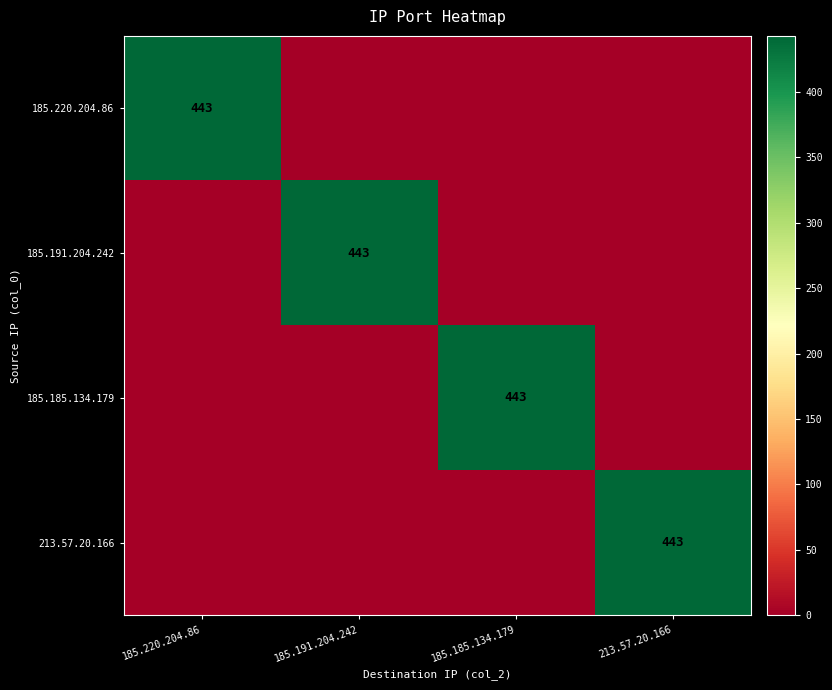

The value of 185.191.204.242 at 185.191.204.242 is 724. True or false?

False